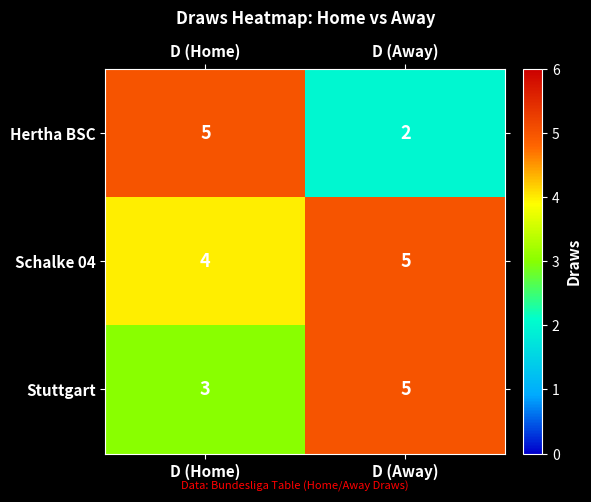

At which label does Hertha BSC reach its minimum?

D (Away)